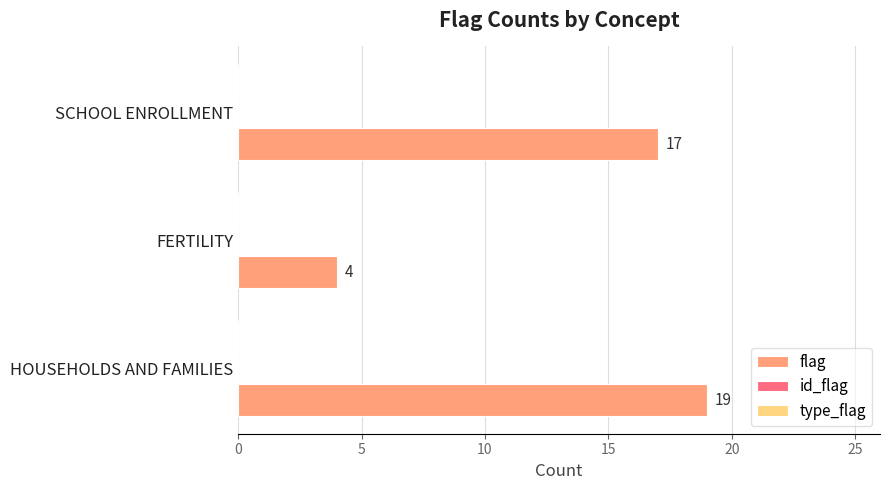

At which label is the value closest to 11?

SCHOOL ENROLLMENT